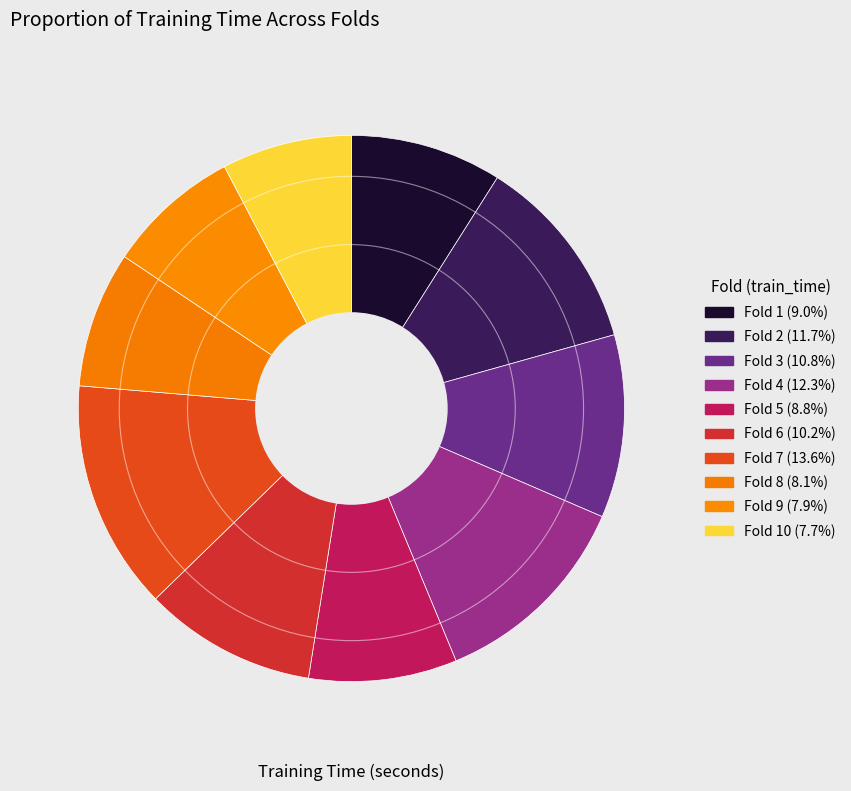

To the nearest percent, what is the average slice percentage?

10%